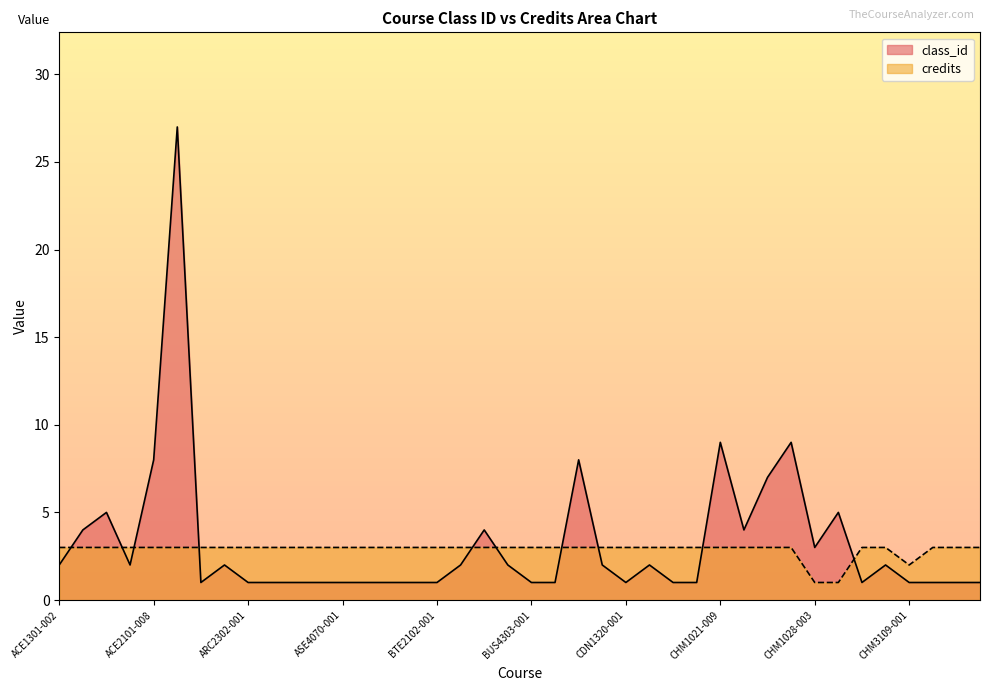

Reading right to left, list all the values displayed in this chart.

class_id: 1	1	1	1	2	1	5	3	9	7	4	9	1	1	2	1	2	8	1	1	2	4	2	1	1	1	1	1	1	1	1	1	2	1	27	8	2	5	4	2
credits: 3	3	3	2	3	3	1	1	3	3	3	3	3	3	3	3	3	3	3	3	3	3	3	3	3	3	3	3	3	3	3	3	3	3	3	3	3	3	3	3